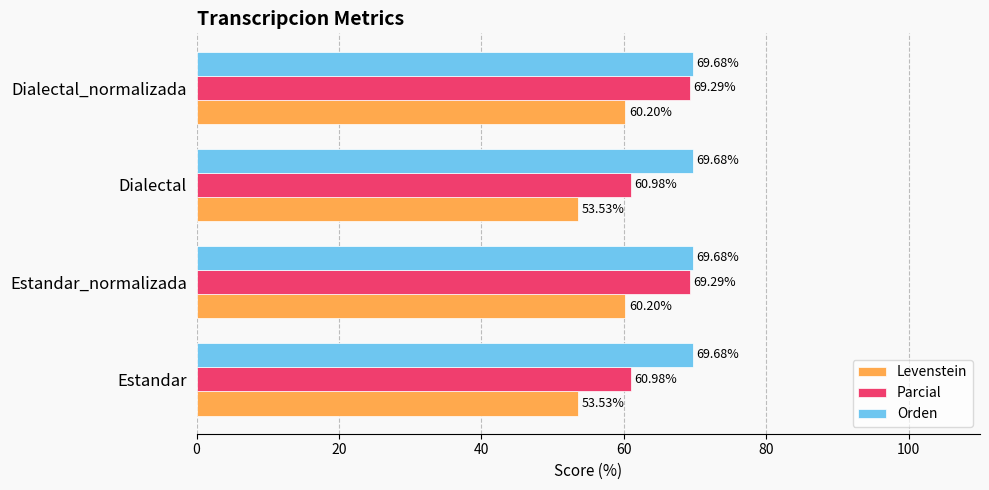

How many values in the Levenstein series are below 60?

2